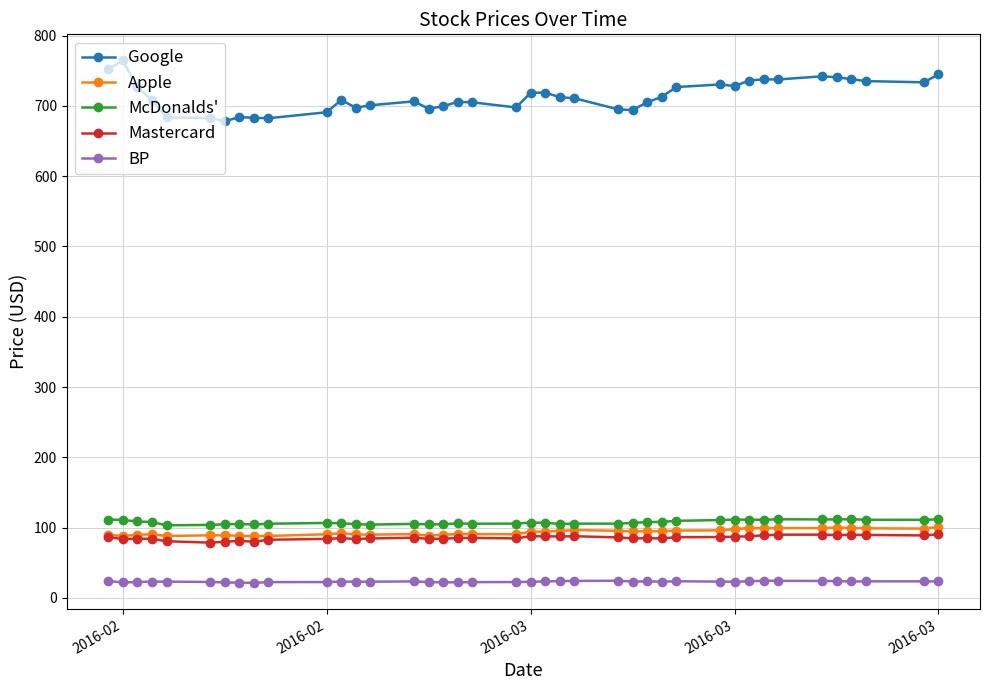

Which series has the largest total across all categories?

Google